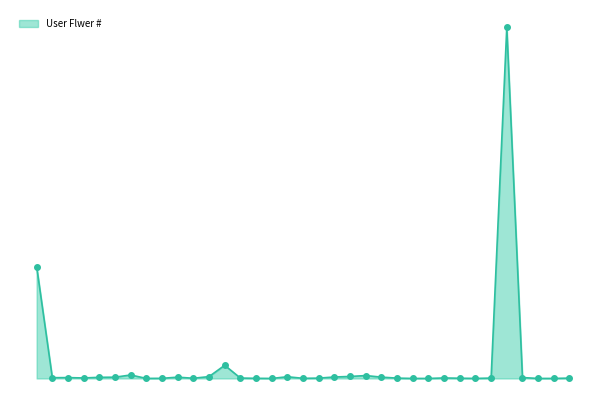

Reading left to right, extract all data points from this chart.

156338	1065	1166	691	1568	1756	4852	35	172	1791	258	2570	18364	555	174	12	2375	173	452	2024	2790	4019	1834	457	11	21	679	305	33	527	490288	1251	2	23	486